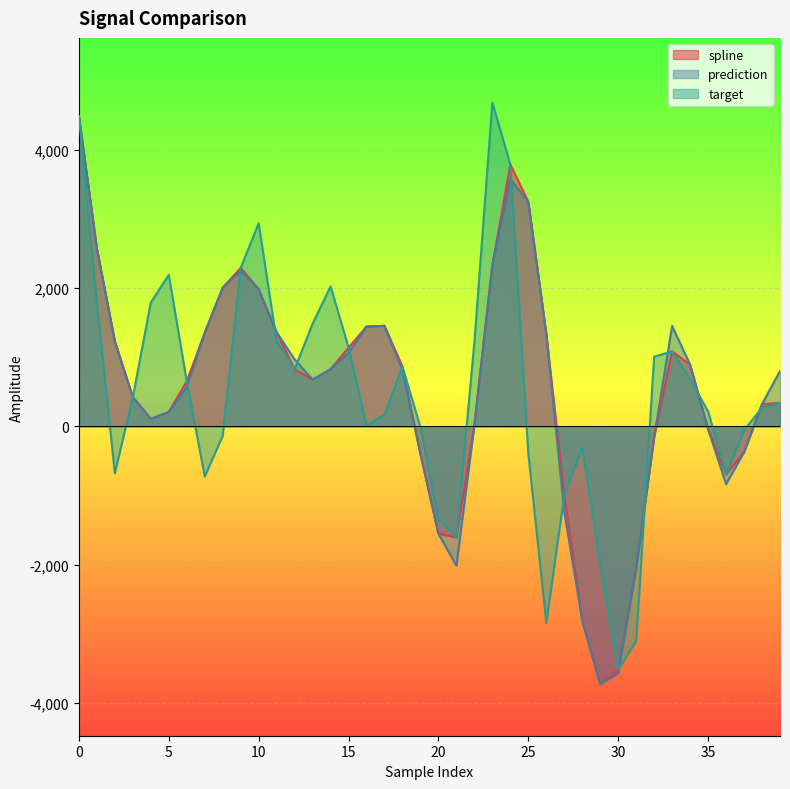

True or false: prediction has more than 2 points higher than both neighbors.

True